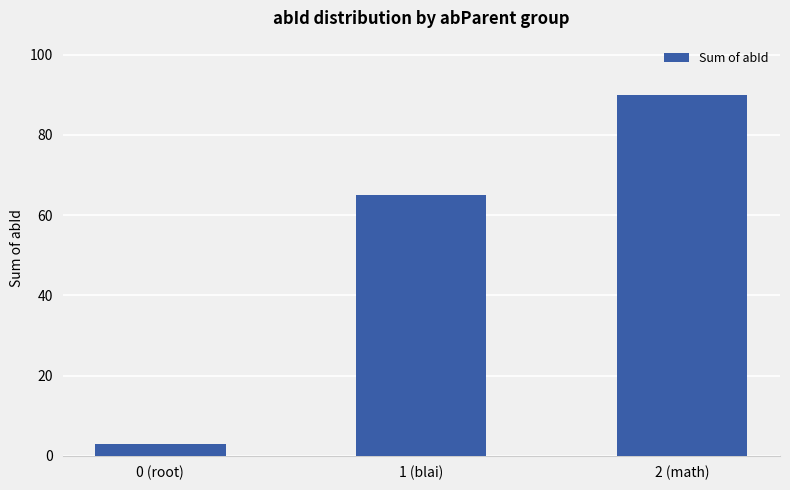

Count the number of data series in this chart.

1